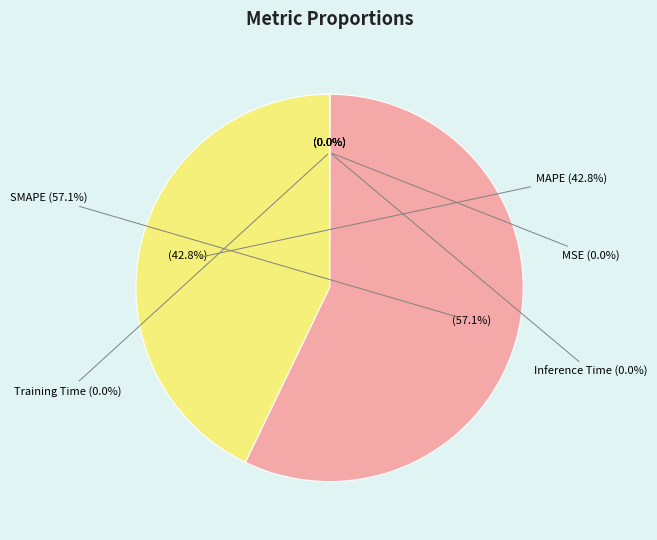

Which slice is the largest?

SMAPE